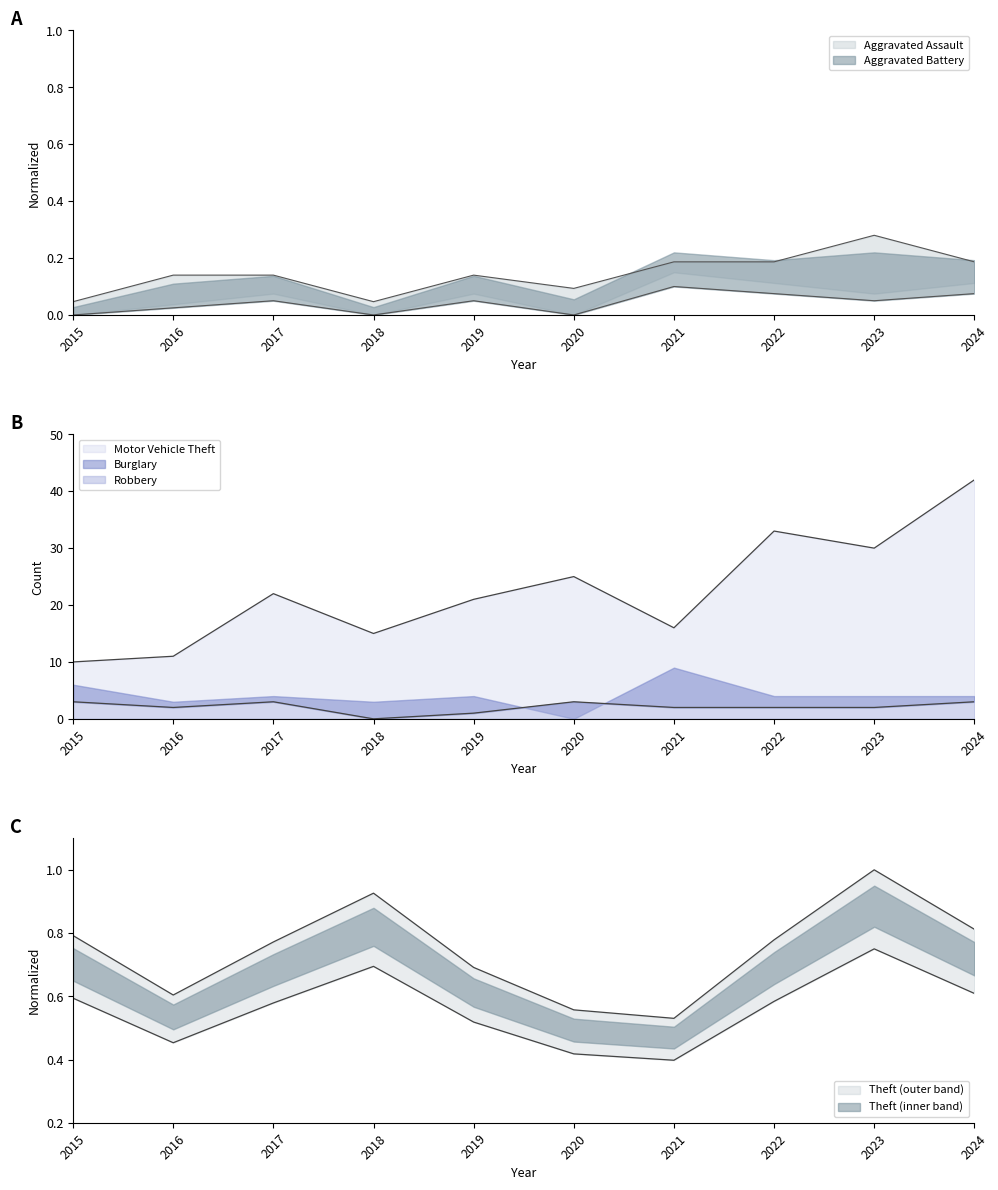

Where does the Robbery series first go above 2?

2015